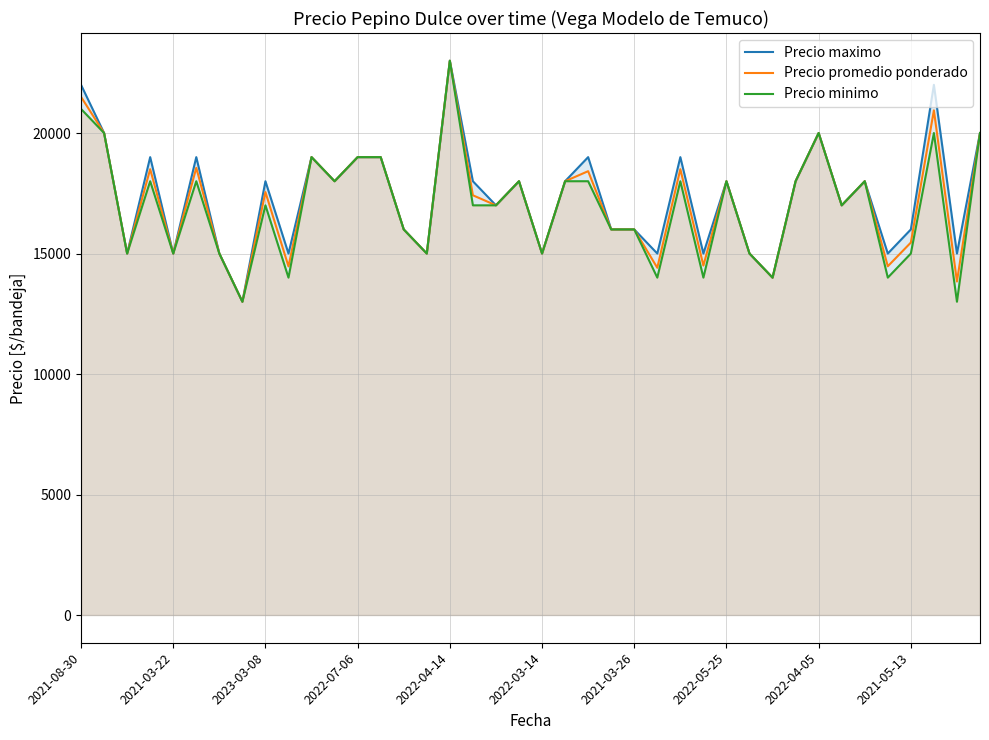

How many interior local valleys does the Precio maximo series have?

14